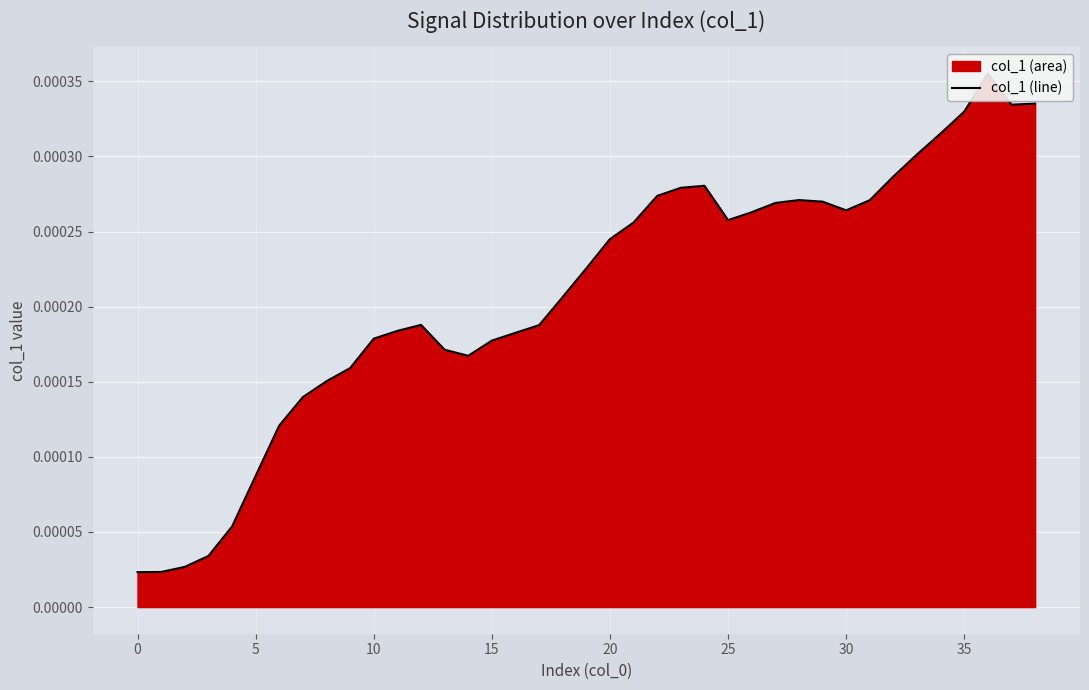

How many interior local peaks (higher than both neighbors) does the data have?

4